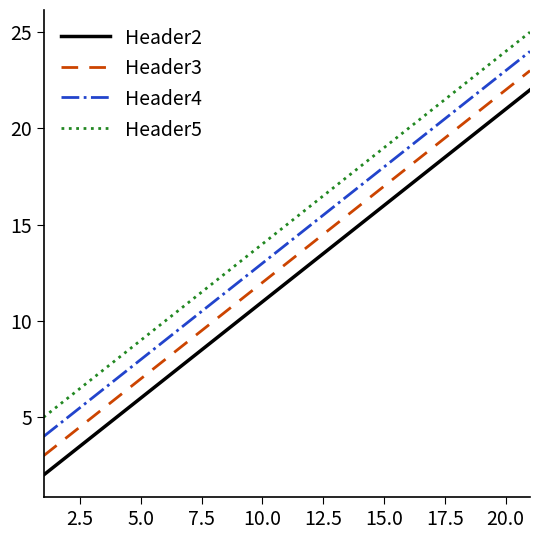

At how many categories does at least one series exceed 9?

2